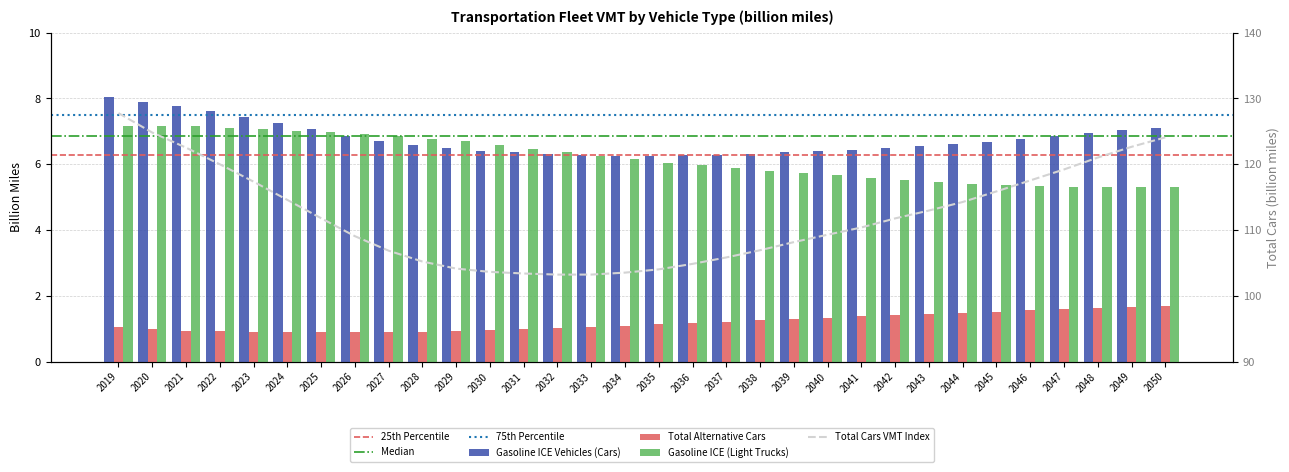

At which label does Total Alternative Cars reach its minimum?

2026